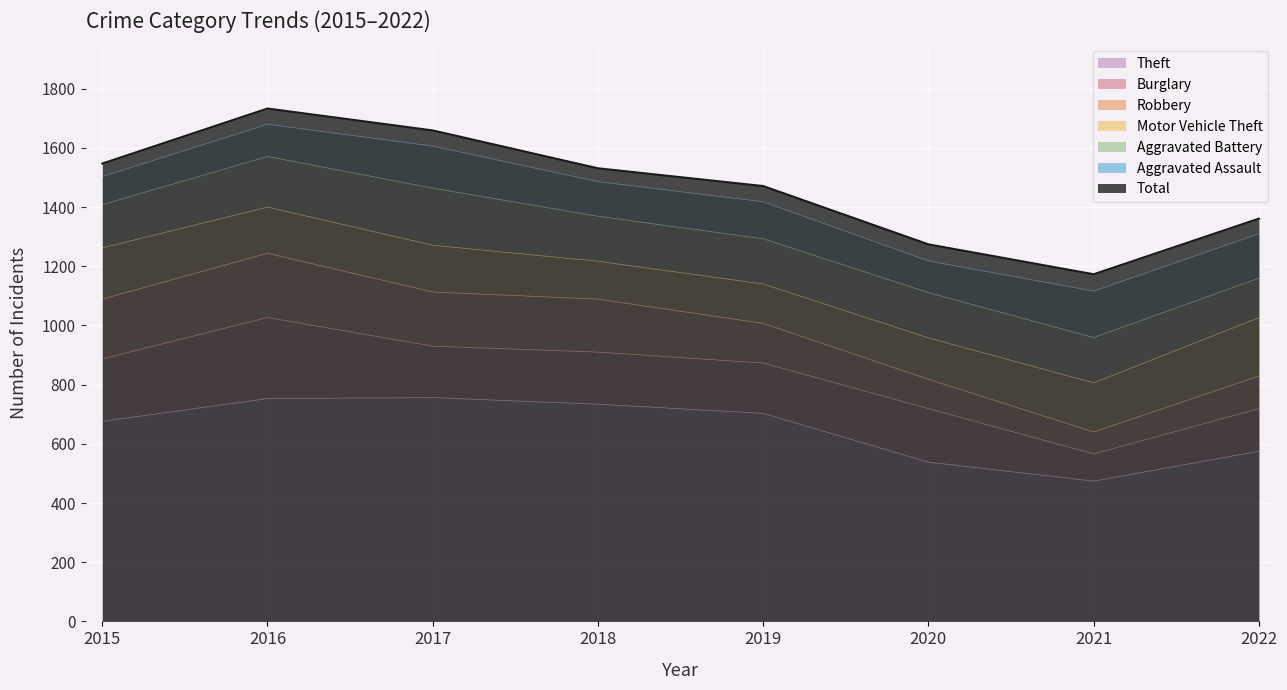

At which category is the sum across all series the highest?

2016